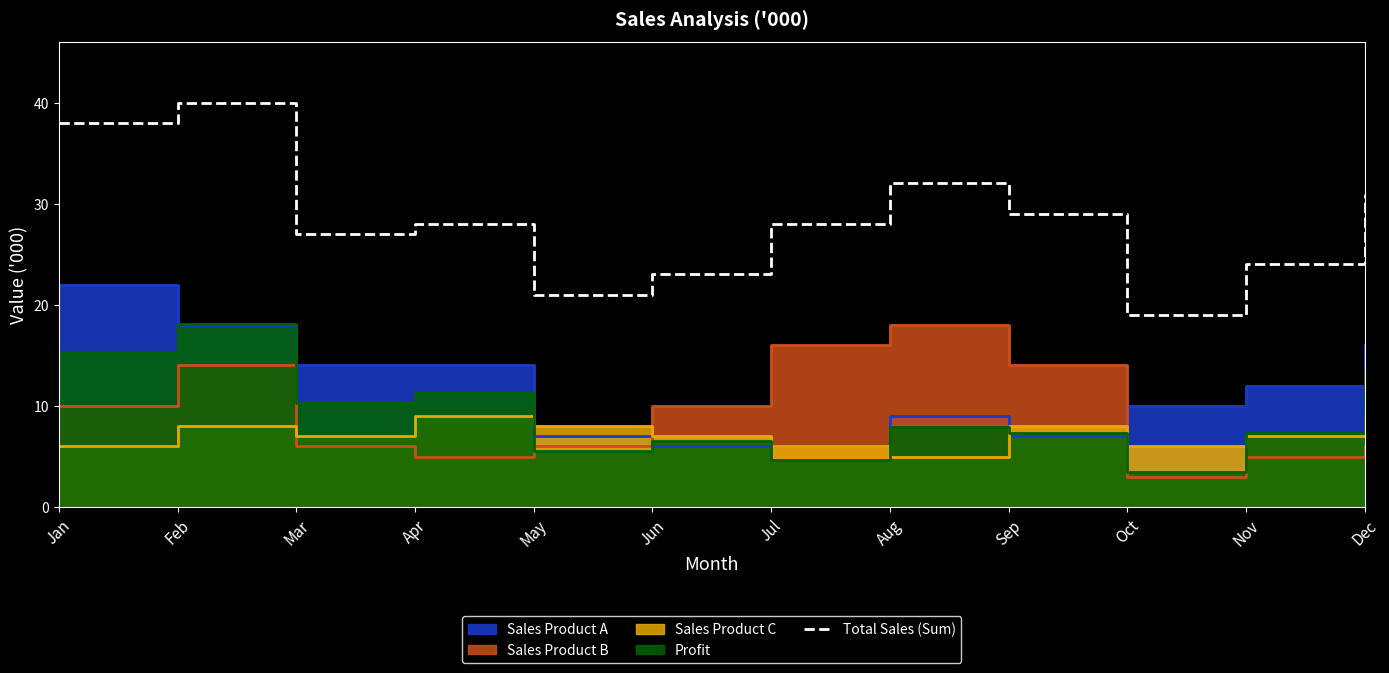

Which label corresponds to the largest value in the chart?

Feb